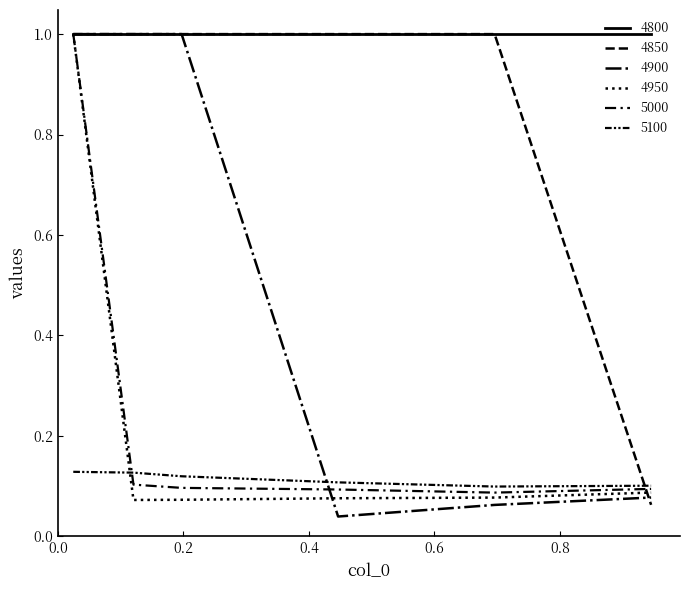

How many lines are shown in the chart?

6